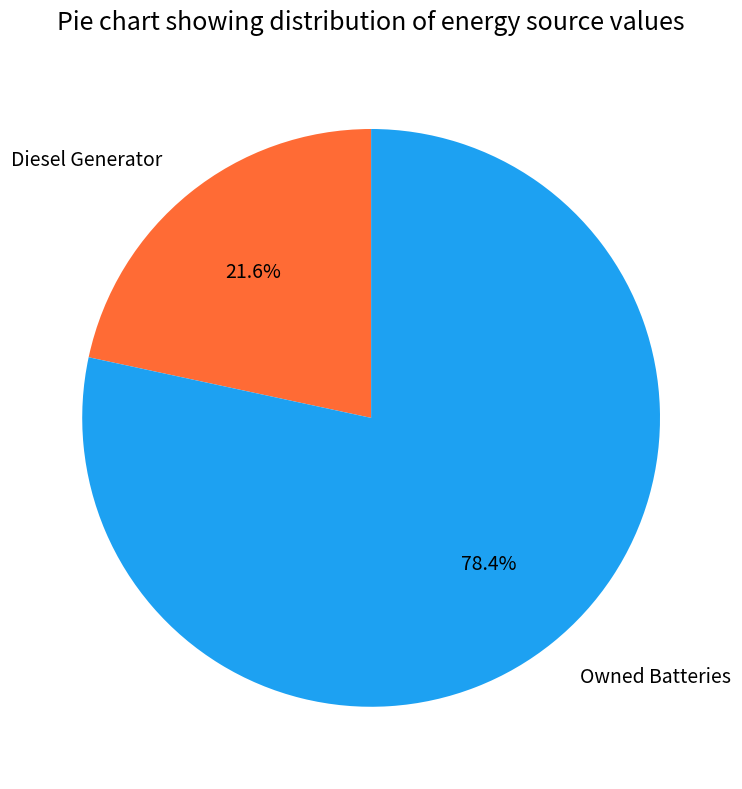

Does any single category account for the majority?

Yes